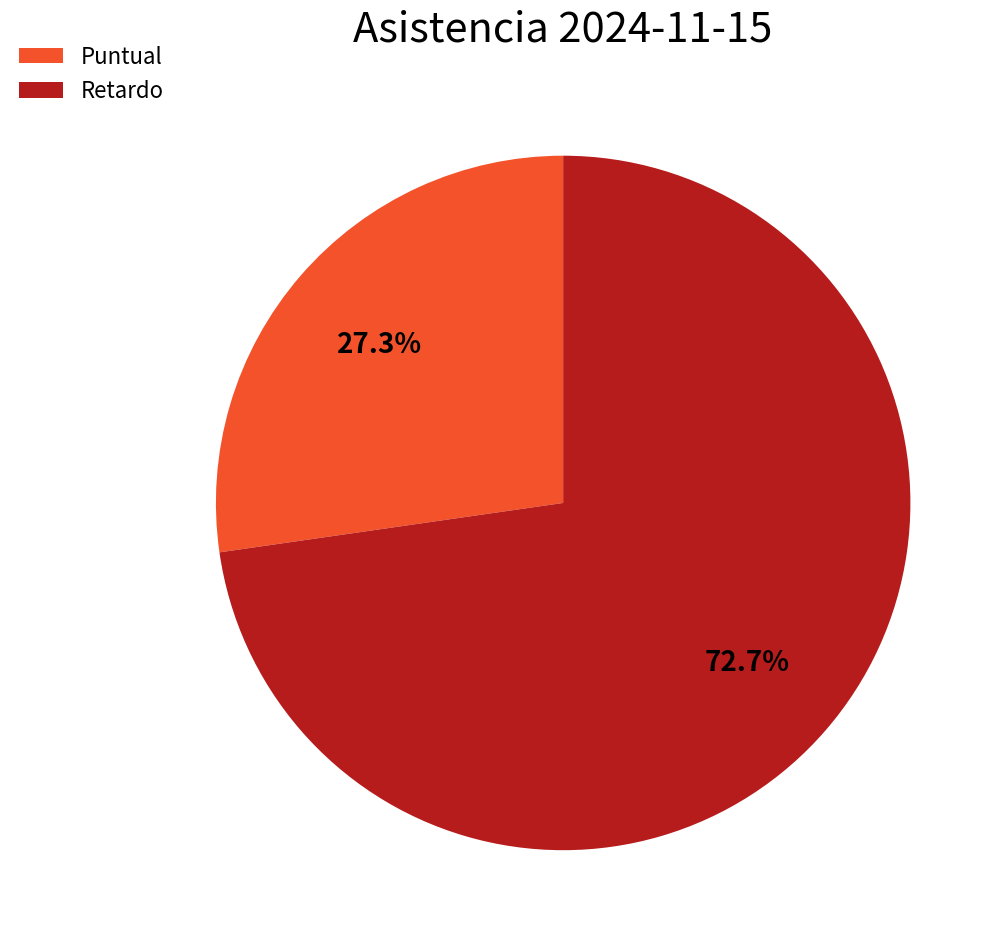

What percentage do Retardo and Puntual together represent?

100.0%